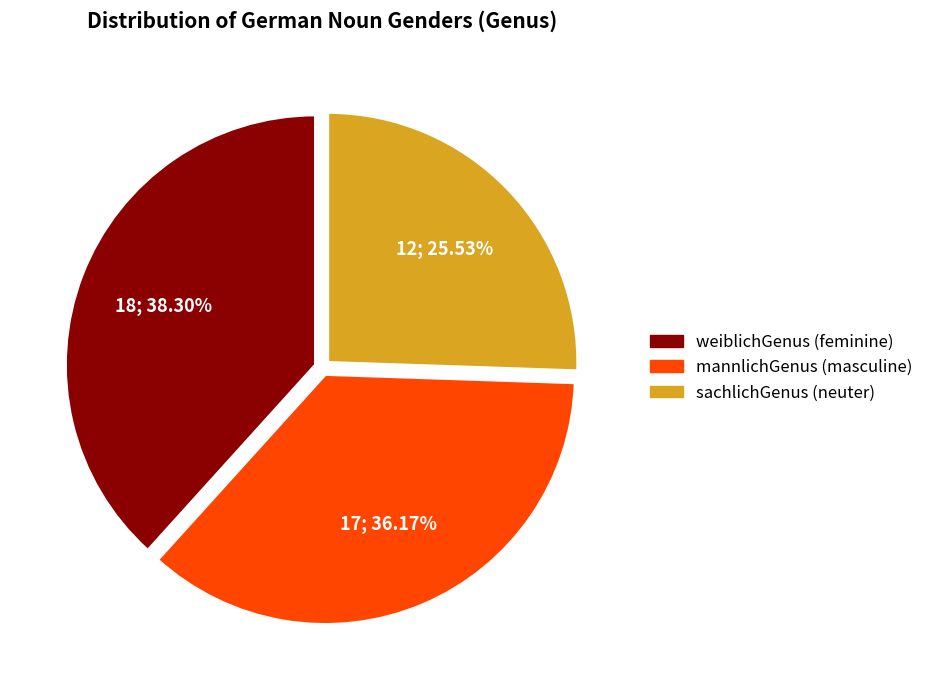

To the nearest percent, what percentage of the pie is weiblichGenus?

38%